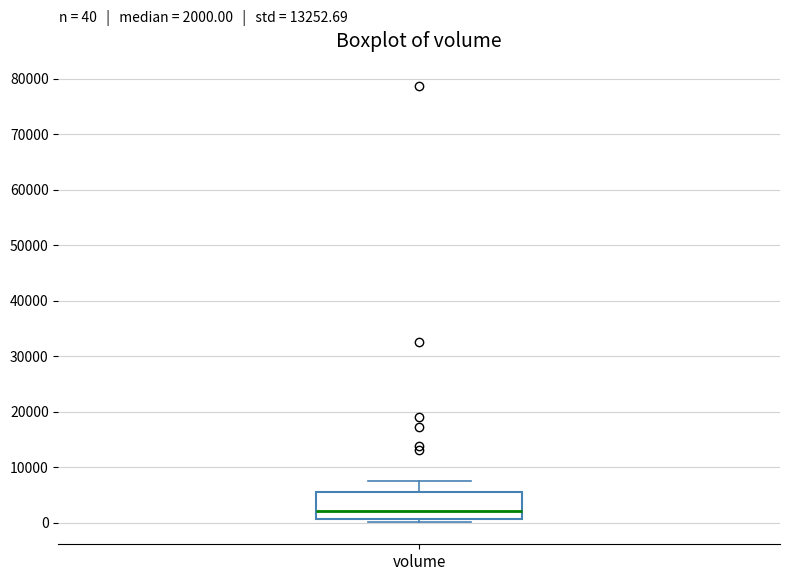

Read this box plot against the y-axis: the position of the median line, the range covered by the box, and the ends of both whiskers. The values are not printed on the chart, so give them approximately, as read against the axis.

median 2000, box 1000 to 6000, whiskers 0 to 7000